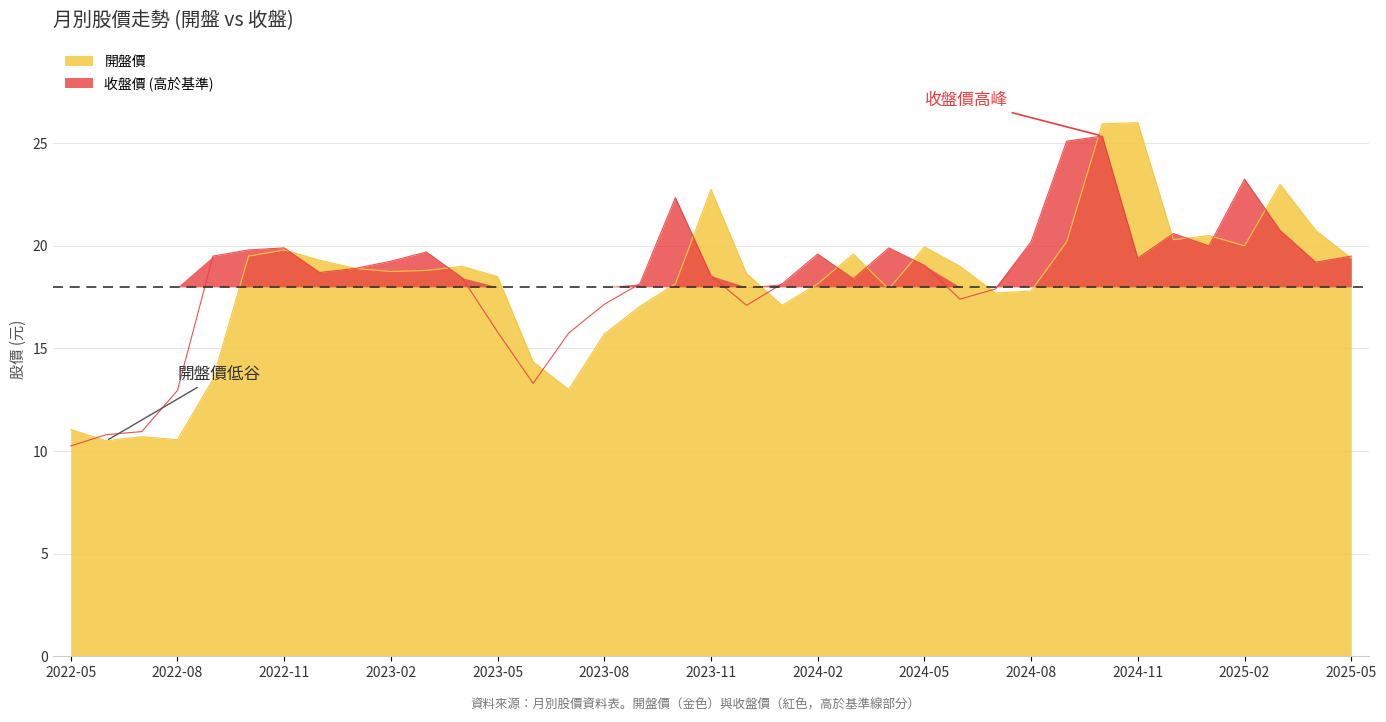

True or false: 收盤價 has more than 0 interior local peaks.

True